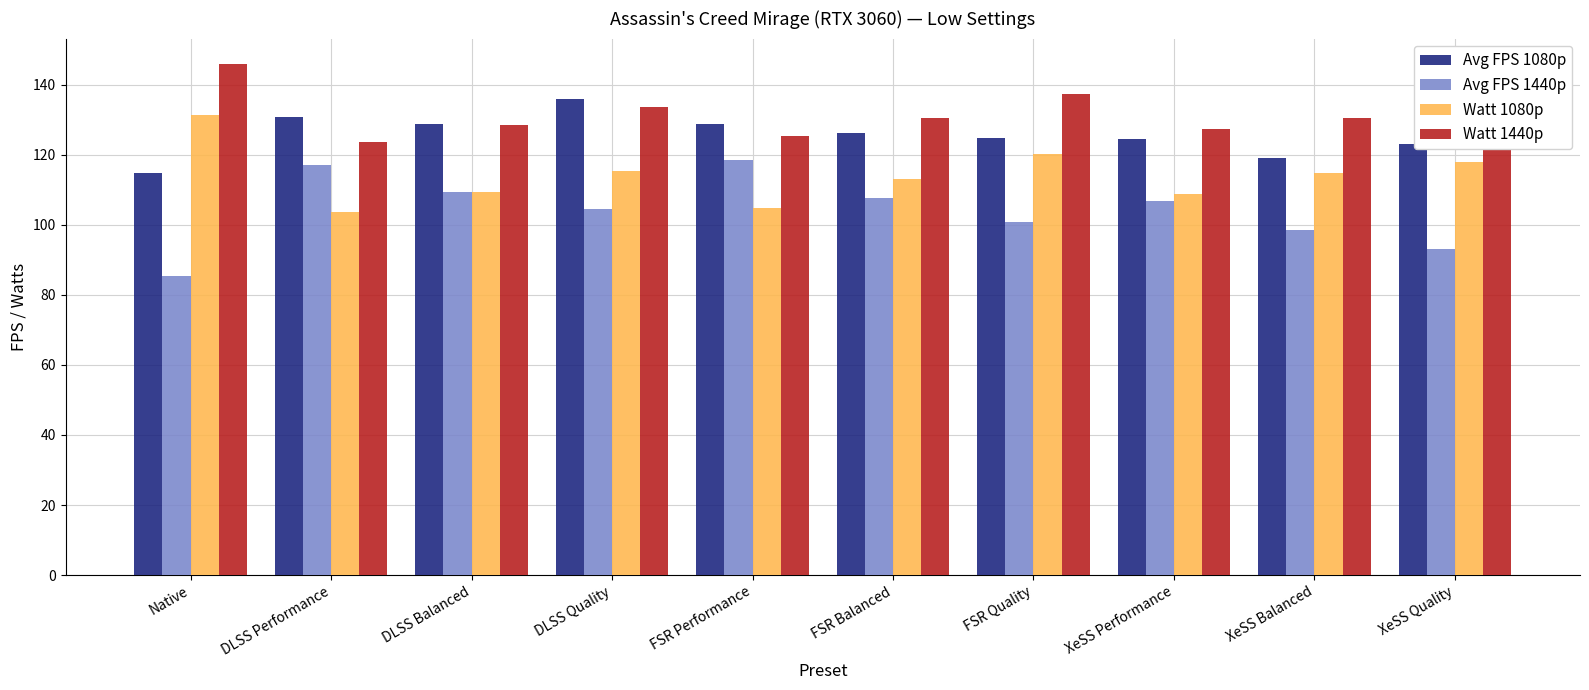

At how many categories does at least one series exceed 88?

10